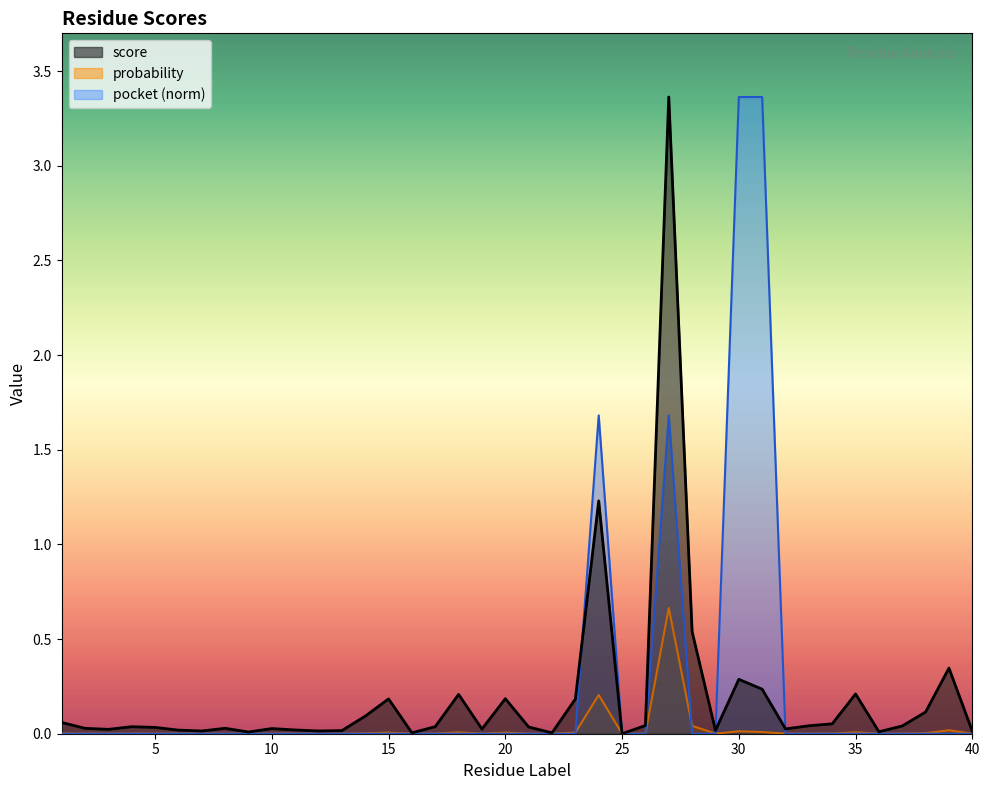

What is the value of the pocket point at the 31st from the left?

3.4